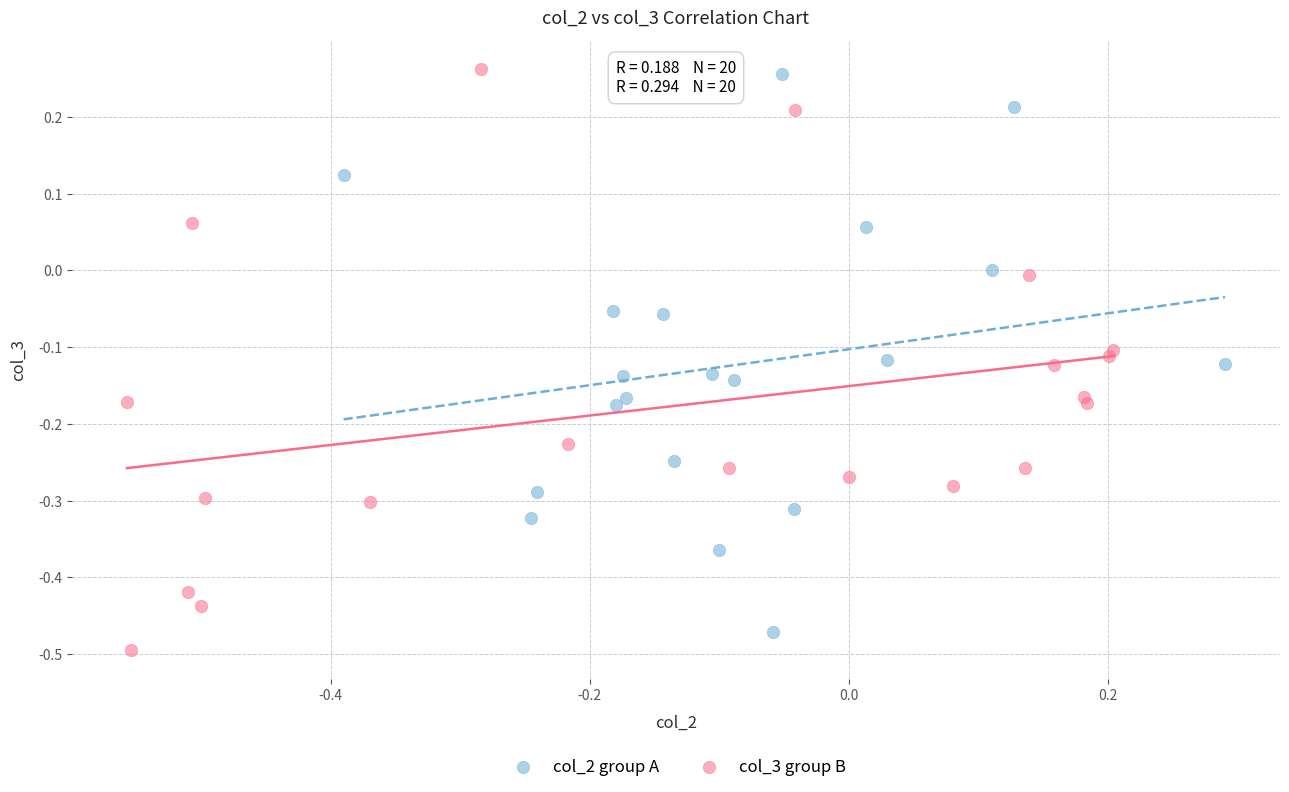

Which series reaches the minimum Y coordinate?

col_3 group B